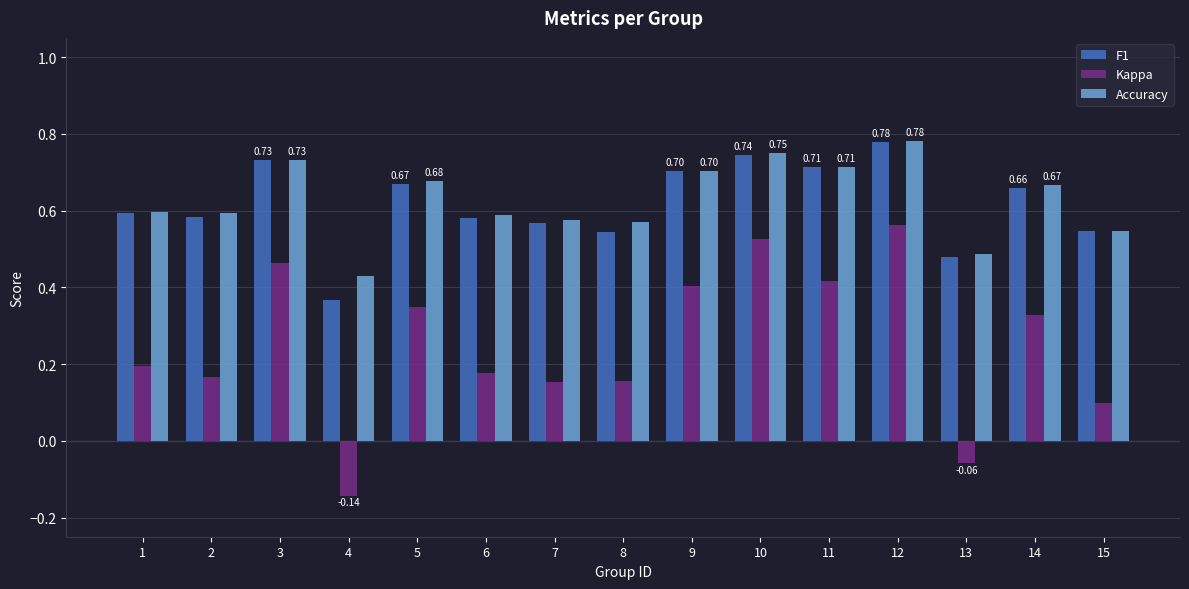

How many data points in Kappa are above 0?

13